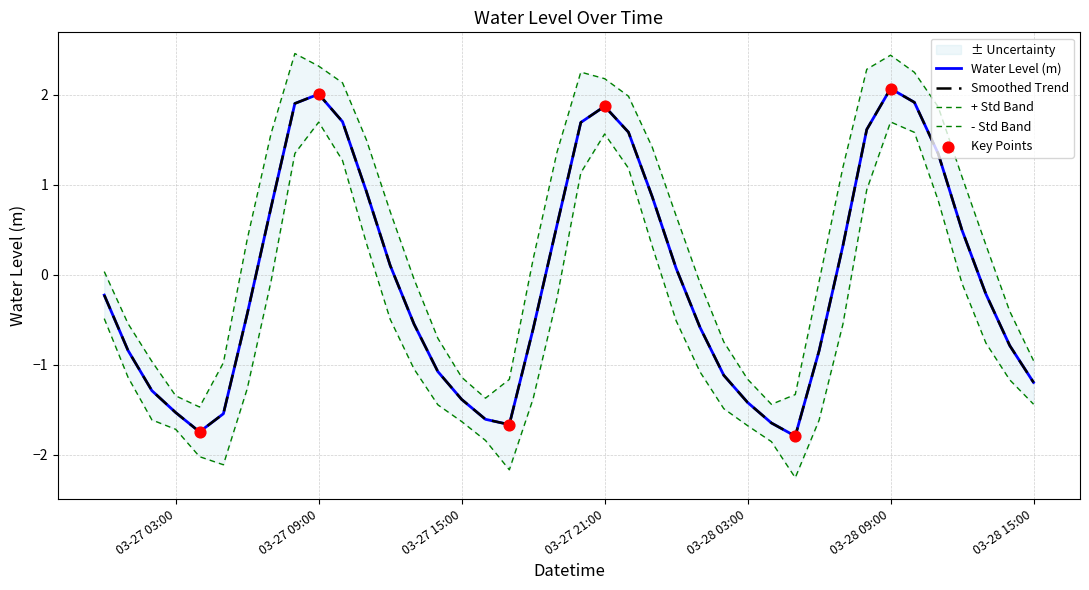

Between 2024-03-27 05:00 and 2024-03-28 11:00, which is larger?

2024-03-28 11:00